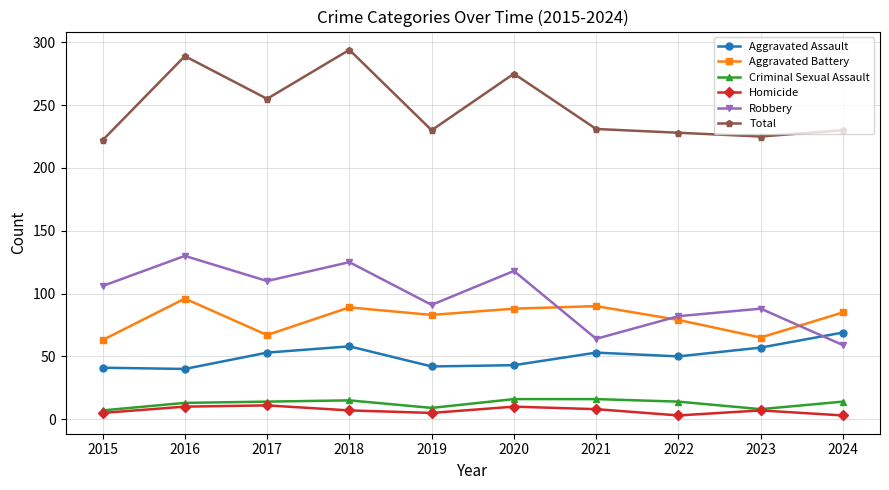

What is the value of the Criminal Sexual Assault point at the 8th from the left?

14